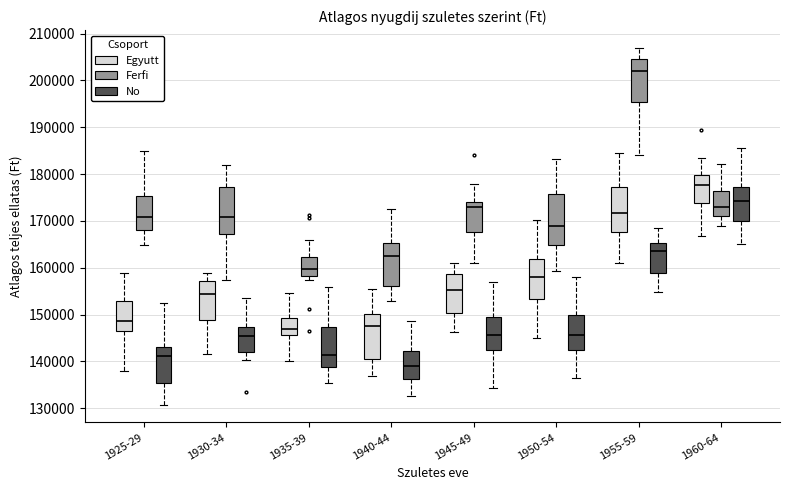

Reading left to right, read every box against the y-axis: the position of its median line, the range the box covers, and the ends of its whiskers. The values are not printed on the chart, so give them approximately, as read against the axis.

1925-29 (Egyutt): median 149000, box 147000 to 153000, whiskers 138000 to 159000
1925-29 (Ferfi): median 171000, box 168000 to 175000, whiskers 165000 to 185000
1925-29 (No): median 141000, box 135000 to 143000, whiskers 131000 to 152000
1930-34 (Egyutt): median 154000, box 149000 to 157000, whiskers 142000 to 159000
1930-34 (Ferfi): median 171000, box 167000 to 177000, whiskers 157000 to 182000
1930-34 (No): median 145000, box 142000 to 147000, whiskers 140000 to 153000
1935-39 (Egyutt): median 147000, box 146000 to 149000, whiskers 140000 to 155000
1935-39 (Ferfi): median 160000, box 158000 to 162000, whiskers 157000 to 166000
1935-39 (No): median 141000, box 139000 to 147000, whiskers 135000 to 156000
1940-44 (Egyutt): median 148000, box 140000 to 150000, whiskers 137000 to 155000
1940-44 (Ferfi): median 163000, box 156000 to 165000, whiskers 153000 to 173000
1940-44 (No): median 139000, box 136000 to 142000, whiskers 133000 to 149000
1945-49 (Egyutt): median 155000, box 150000 to 159000, whiskers 146000 to 161000
1945-49 (Ferfi): median 173000, box 168000 to 174000, whiskers 161000 to 178000
1945-49 (No): median 146000, box 142000 to 149000, whiskers 134000 to 157000
1950-54 (Egyutt): median 158000, box 153000 to 162000, whiskers 145000 to 170000
1950-54 (Ferfi): median 169000, box 165000 to 176000, whiskers 159000 to 183000
1950-54 (No): median 146000, box 143000 to 150000, whiskers 136000 to 158000
1955-59 (Egyutt): median 172000, box 168000 to 177000, whiskers 161000 to 185000
1955-59 (Ferfi): median 202000, box 195000 to 205000, whiskers 184000 to 207000
1955-59 (No): median 164000, box 159000 to 165000, whiskers 155000 to 169000
1960-64 (Egyutt): median 178000, box 174000 to 180000, whiskers 167000 to 183000
1960-64 (Ferfi): median 173000, box 171000 to 176000, whiskers 169000 to 182000
1960-64 (No): median 174000, box 170000 to 177000, whiskers 165000 to 186000